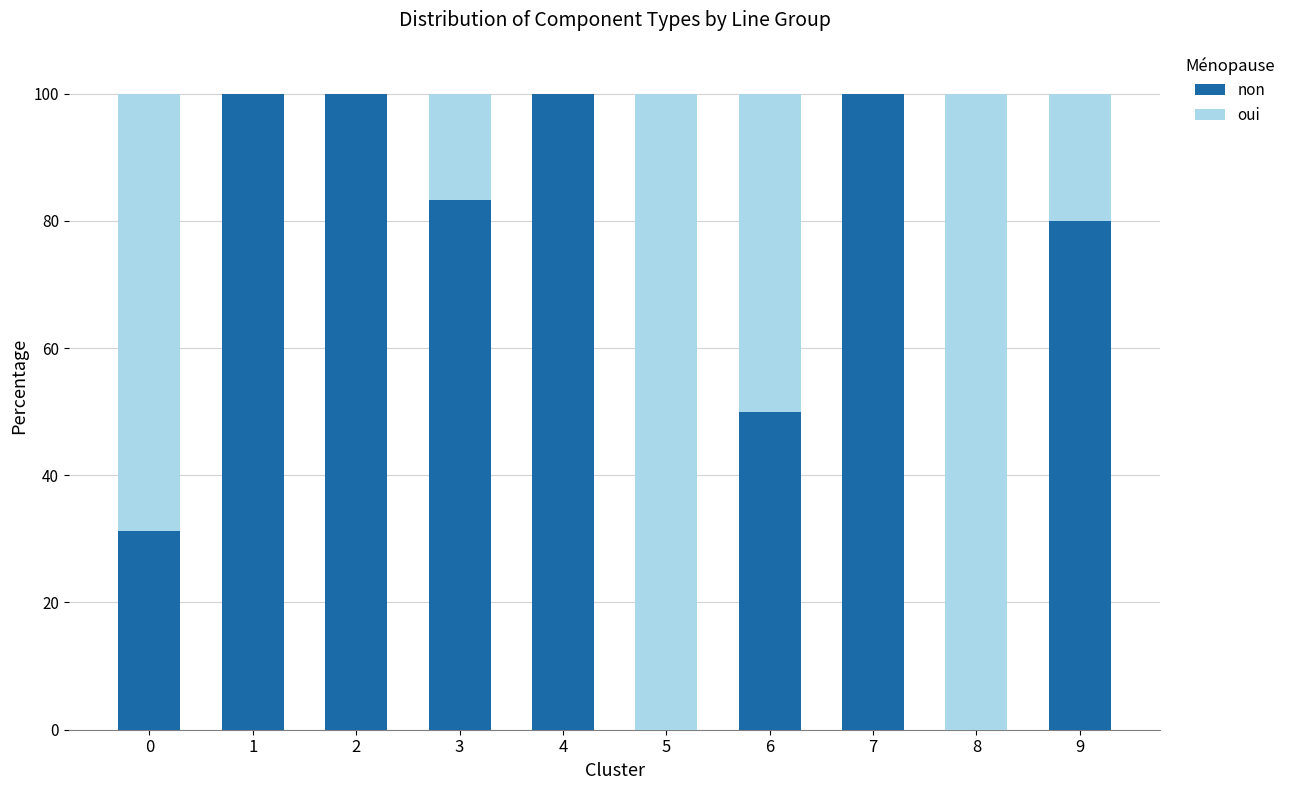

Are the bars grouped side by side (vs. stacked)?

No